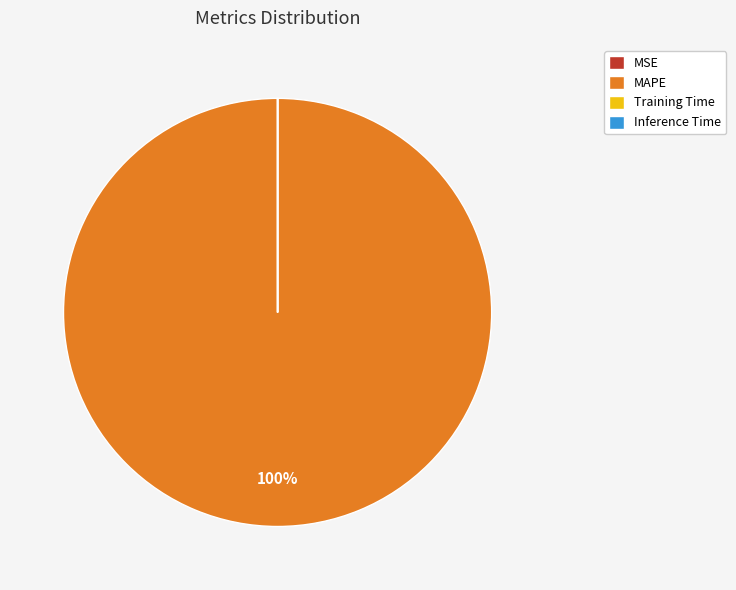

Which category has the biggest portion of the pie?

MAPE